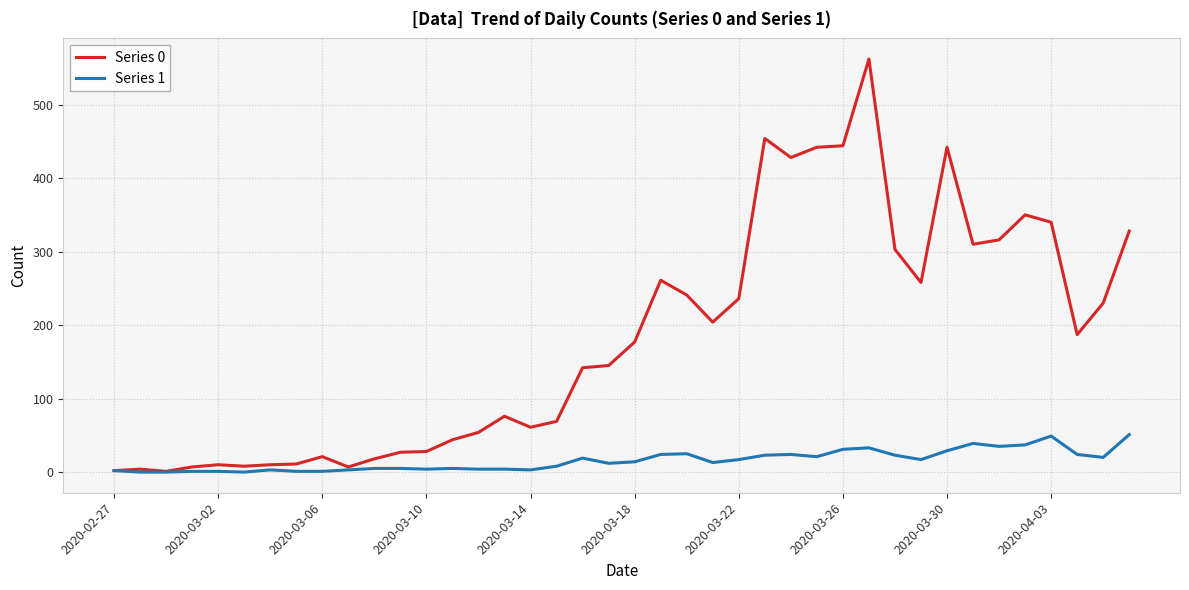

Rank the series by their average value, from lowest to highest.

Series 1, Series 0